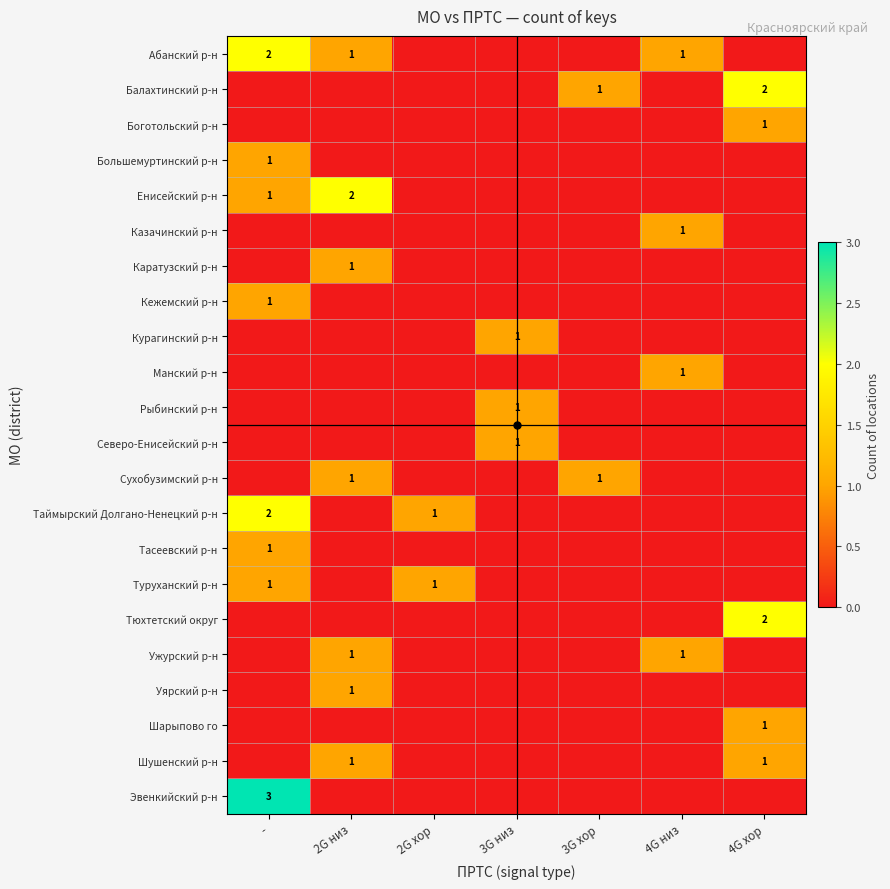

At which category is the sum across all series the highest?

-